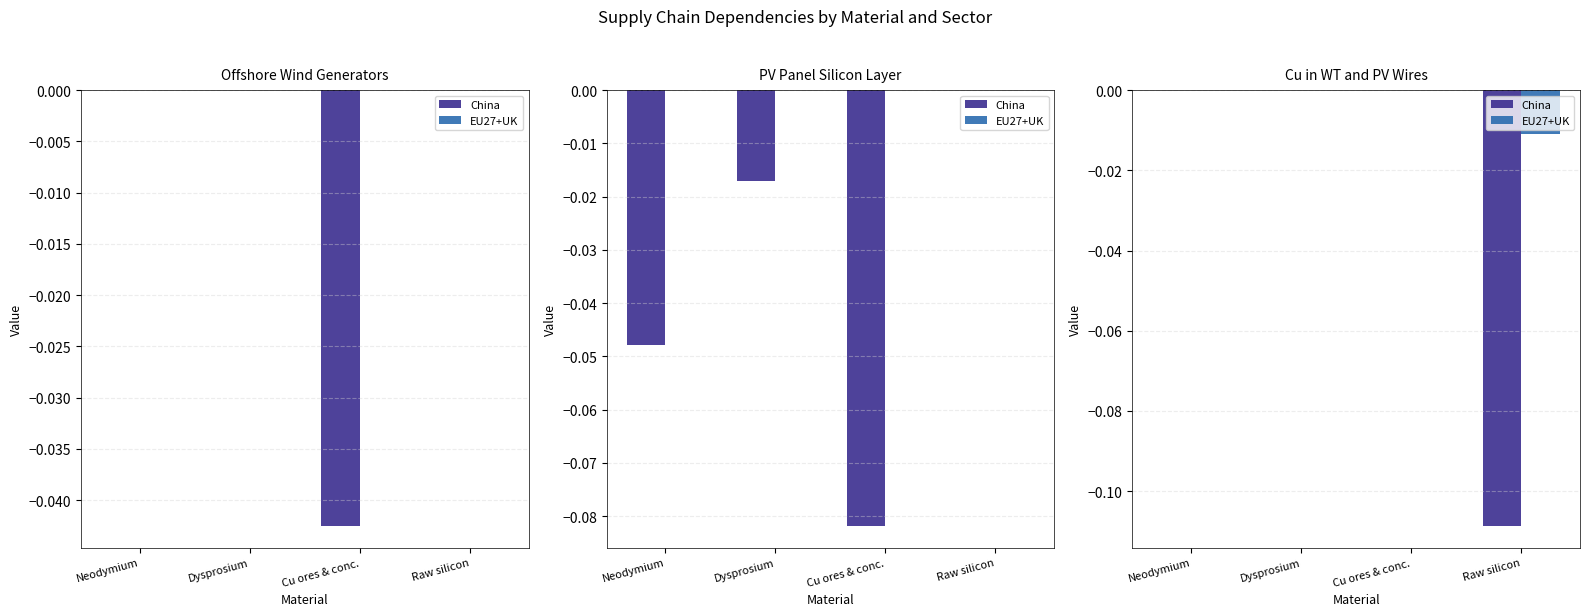

The value of China at Cu ores & conc. is 0.0. True or false?

True